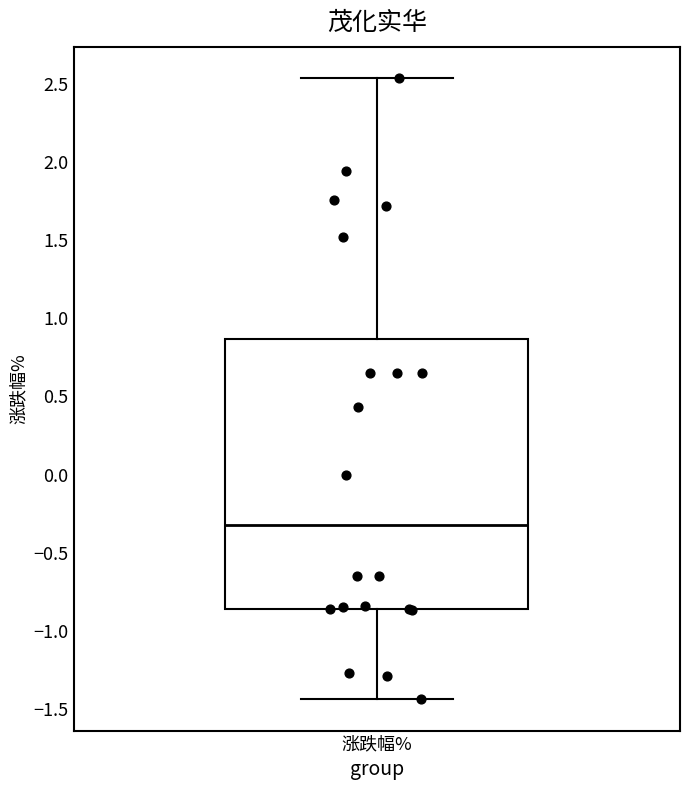

Where is the upper edge of the box for 涨跌幅% on the y-axis? The values are not printed on the chart, so give them approximately, as read against the axis.

0.85